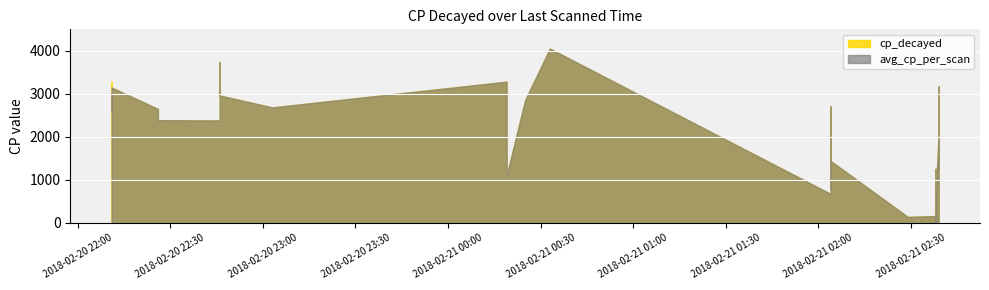

List the series in order of their overall mean, highest first.

avg_cp_per_scan, cp_decayed